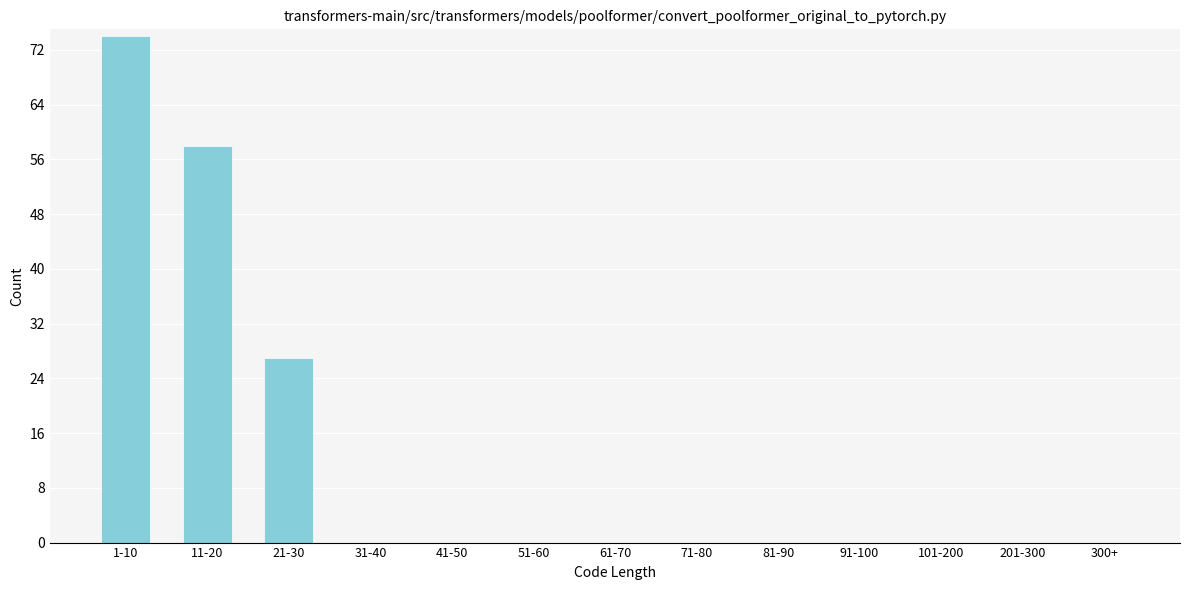

Reading left to right, what are all the values shown in this chart?

1-10=74	11-20=58	21-30=27	31-40=0	41-50=0	51-60=0	61-70=0	71-80=0	81-90=0	91-100=0	101-200=0	201-300=0	300+=0